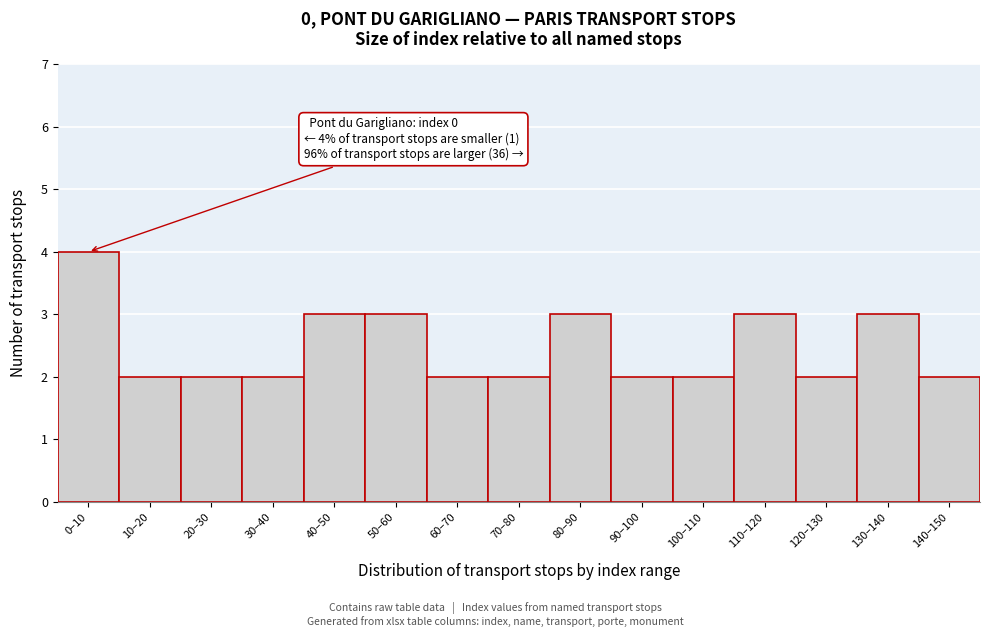

Reading right to left, list all the values displayed in this chart.

2	3	2	3	2	2	3	2	2	3	3	2	2	2	4